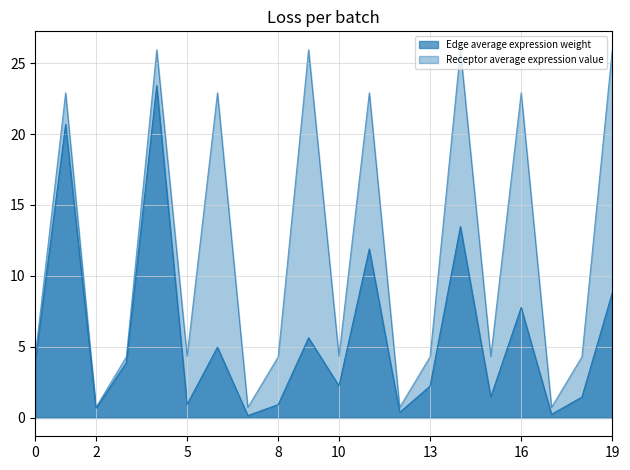

Which series has the largest total across all categories?

Receptor average expression value